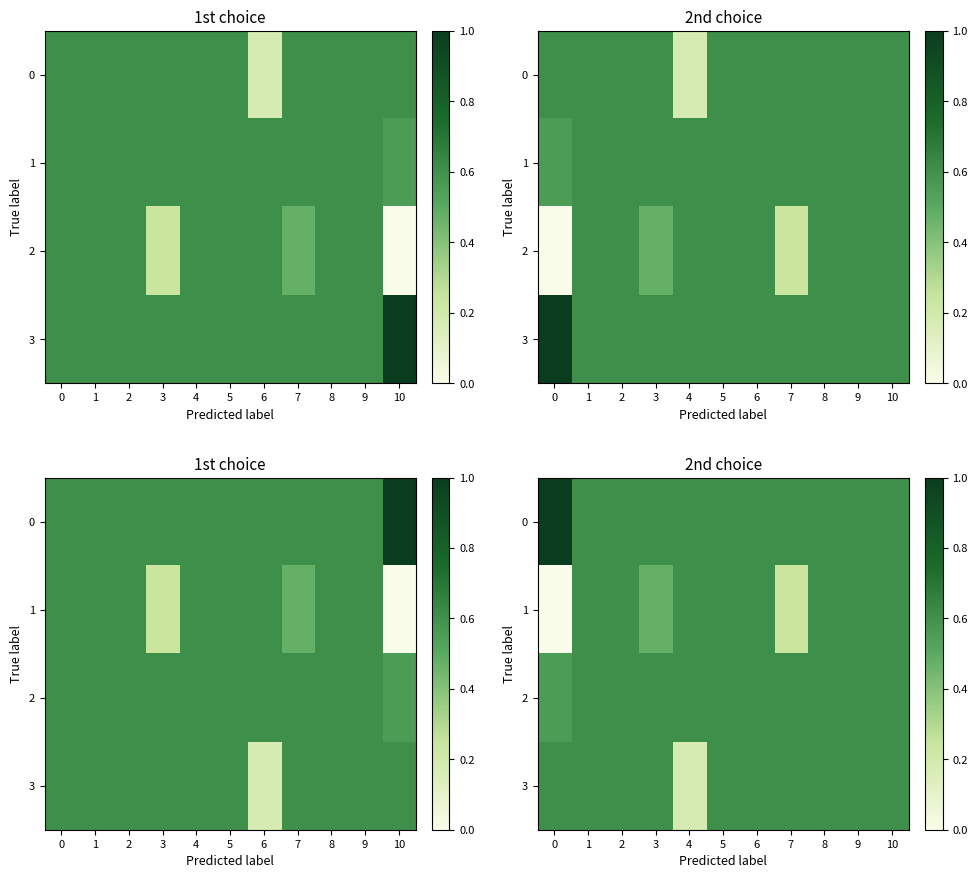

List the series in order of their overall mean, highest first.

0, 2, 3, 1